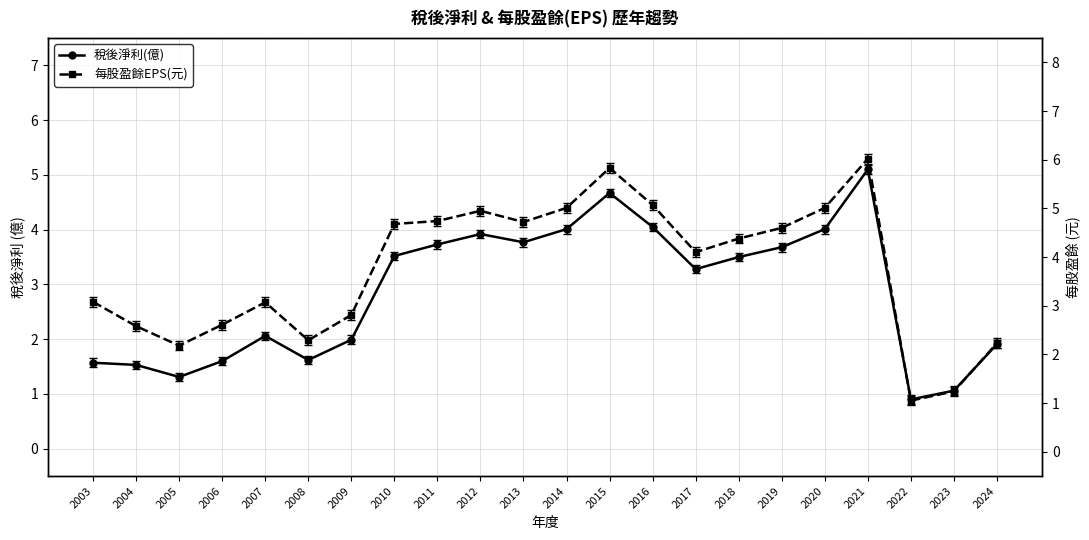

Reading right to left, transcribe all the data shown in this chart.

稅後淨利(億): 2024=1.9	2023=1.1	2022=0.9	2021=5.1	2020=4.0	2019=3.7	2018=3.5	2017=3.3	2016=4.0	2015=4.7	2014=4.0	2013=3.8	2012=3.9	2011=3.7	2010=3.5	2009=2.0	2008=1.6	2007=2.1	2006=1.6	2005=1.3	2004=1.5	2003=1.6
每股盈餘EPS(元): 2024=2.2	2023=1.2	2022=1.1	2021=6.0	2020=5.0	2019=4.6	2018=4.4	2017=4.1	2016=5.1	2015=5.8	2014=5.0	2013=4.7	2012=5.0	2011=4.7	2010=4.7	2009=2.8	2008=2.3	2007=3.1	2006=2.6	2005=2.2	2004=2.6	2003=3.1